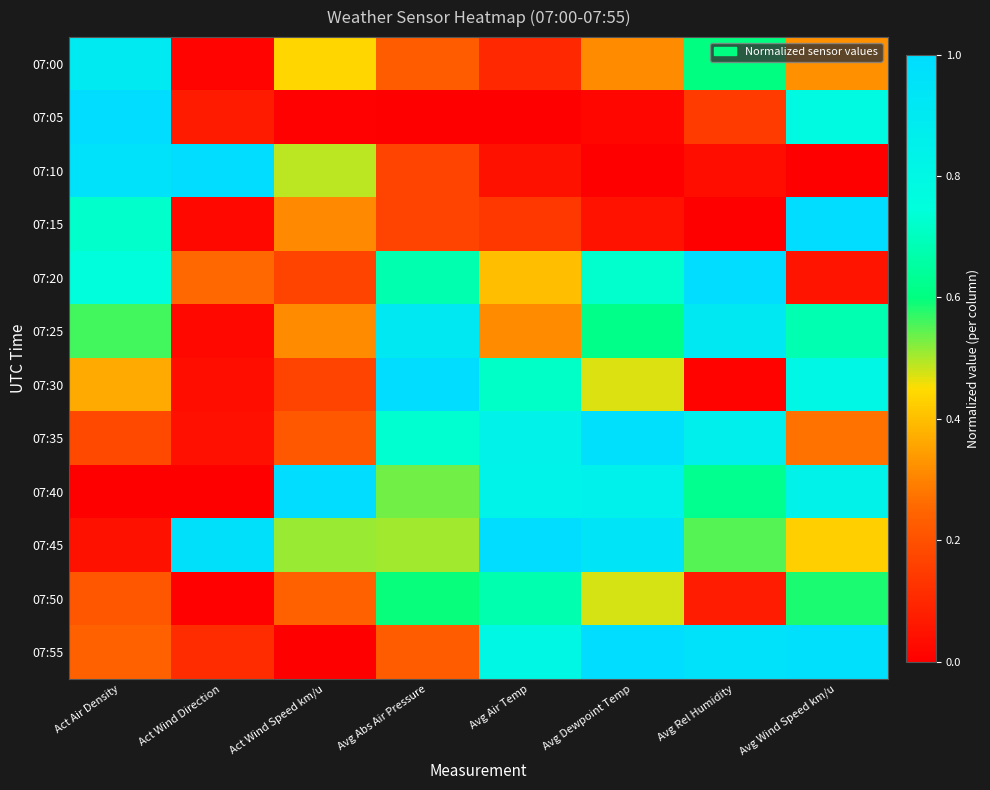

Reading left to right, extract all data points from this chart.

07:00: Act Air Density=0.9	Act Wind Direction=0.0	Act Wind Speed km/u=0.4	Avg Abs Air Pressure=0.2	Avg Air Temp=0.1	Avg Dewpoint Temp=0.3	Avg Rel Humidity=0.6	Avg Wind Speed km/u=0.3
07:05: Act Air Density=1.0	Act Wind Direction=0.1	Act Wind Speed km/u=0.0	Avg Abs Air Pressure=0.0	Avg Air Temp=0.0	Avg Dewpoint Temp=0.0	Avg Rel Humidity=0.1	Avg Wind Speed km/u=0.8
07:10: Act Air Density=1.0	Act Wind Direction=1.0	Act Wind Speed km/u=0.5	Avg Abs Air Pressure=0.2	Avg Air Temp=0.0	Avg Dewpoint Temp=0.0	Avg Rel Humidity=0.0	Avg Wind Speed km/u=0.0
07:15: Act Air Density=0.7	Act Wind Direction=0.0	Act Wind Speed km/u=0.3	Avg Abs Air Pressure=0.2	Avg Air Temp=0.1	Avg Dewpoint Temp=0.0	Avg Rel Humidity=0.0	Avg Wind Speed km/u=1.0
07:20: Act Air Density=0.8	Act Wind Direction=0.3	Act Wind Speed km/u=0.2	Avg Abs Air Pressure=0.7	Avg Air Temp=0.4	Avg Dewpoint Temp=0.7	Avg Rel Humidity=1.0	Avg Wind Speed km/u=0.1
07:25: Act Air Density=0.6	Act Wind Direction=0.0	Act Wind Speed km/u=0.3	Avg Abs Air Pressure=0.9	Avg Air Temp=0.3	Avg Dewpoint Temp=0.6	Avg Rel Humidity=0.9	Avg Wind Speed km/u=0.7
07:30: Act Air Density=0.4	Act Wind Direction=0.0	Act Wind Speed km/u=0.2	Avg Abs Air Pressure=1.0	Avg Air Temp=0.7	Avg Dewpoint Temp=0.5	Avg Rel Humidity=0.0	Avg Wind Speed km/u=0.8
07:35: Act Air Density=0.2	Act Wind Direction=0.0	Act Wind Speed km/u=0.2	Avg Abs Air Pressure=0.7	Avg Air Temp=0.8	Avg Dewpoint Temp=1.0	Avg Rel Humidity=0.9	Avg Wind Speed km/u=0.3
07:40: Act Air Density=0.0	Act Wind Direction=0.0	Act Wind Speed km/u=1.0	Avg Abs Air Pressure=0.5	Avg Air Temp=0.8	Avg Dewpoint Temp=0.9	Avg Rel Humidity=0.6	Avg Wind Speed km/u=0.8
07:45: Act Air Density=0.0	Act Wind Direction=1.0	Act Wind Speed km/u=0.5	Avg Abs Air Pressure=0.5	Avg Air Temp=1.0	Avg Dewpoint Temp=0.9	Avg Rel Humidity=0.5	Avg Wind Speed km/u=0.4
07:50: Act Air Density=0.2	Act Wind Direction=0.0	Act Wind Speed km/u=0.2	Avg Abs Air Pressure=0.6	Avg Air Temp=0.7	Avg Dewpoint Temp=0.5	Avg Rel Humidity=0.1	Avg Wind Speed km/u=0.6
07:55: Act Air Density=0.2	Act Wind Direction=0.1	Act Wind Speed km/u=0.0	Avg Abs Air Pressure=0.2	Avg Air Temp=0.8	Avg Dewpoint Temp=1.0	Avg Rel Humidity=1.0	Avg Wind Speed km/u=1.0